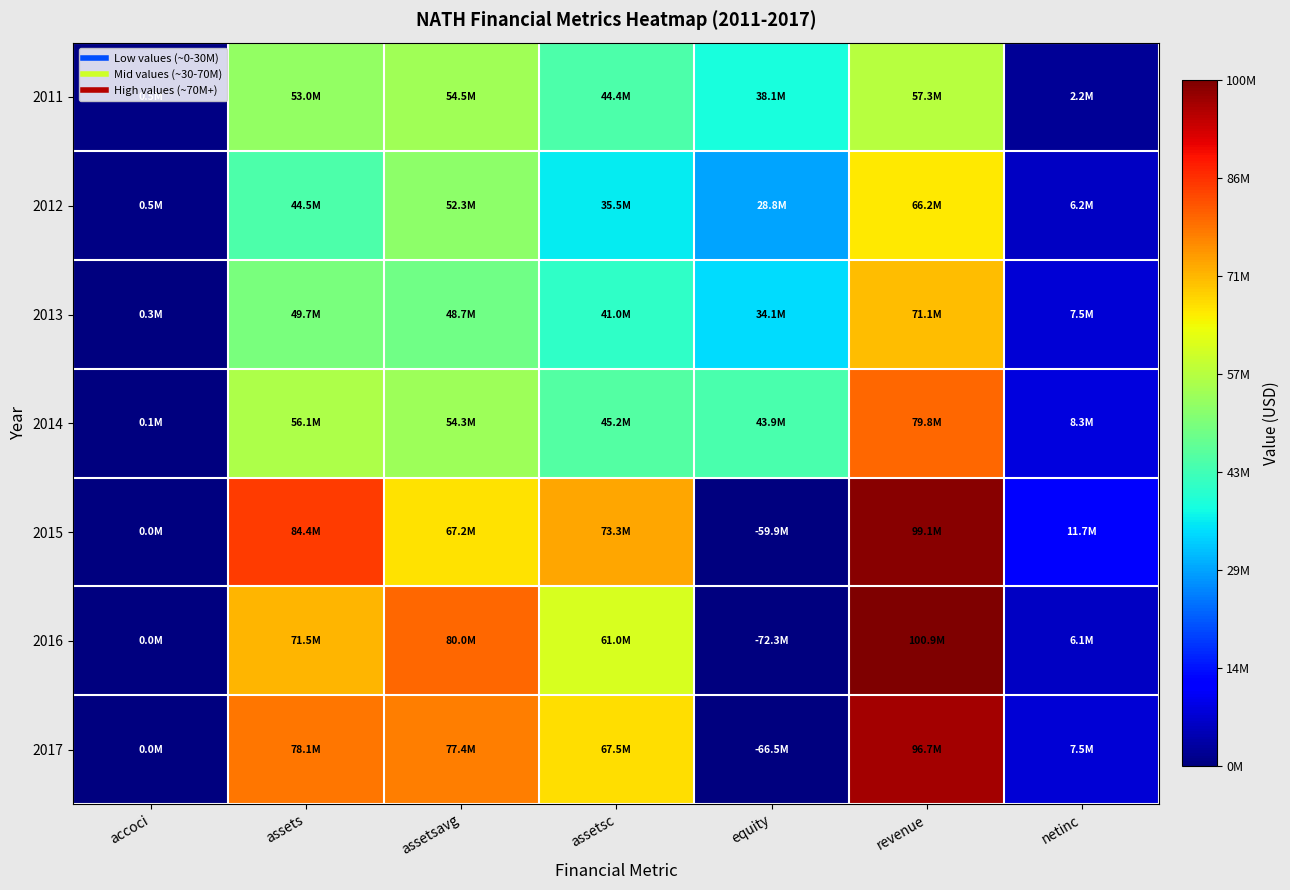

Reading left to right, transcribe all the data shown in this chart.

2011: accoci=481000	assets=52958000	assetsavg=54454250	assetsc=44419000	equity=38078000	revenue=57255000	netinc=2213000
2012: accoci=497000	assets=44520000	assetsavg=52274000	assetsc=35550000	equity=28837000	revenue=66222000	netinc=6158000
2013: accoci=329000	assets=49662000	assetsavg=48745750	assetsc=40988000	equity=34148000	revenue=71069000	netinc=7468000
2014: accoci=149000	assets=56135000	assetsavg=54280250	assetsc=45189000	equity=43897000	revenue=79752000	netinc=8327000
2015: accoci=47000	assets=84389000	assetsavg=67170750	assetsc=73337000	equity=0	revenue=99112000	netinc=11703000
2016: accoci=0	assets=71549000	assetsavg=79998250	assetsc=60979000	equity=0	revenue=100890000	netinc=6096000
2017: accoci=0	assets=78125000	assetsavg=77423250	assetsc=67535000	equity=0	revenue=96652000	netinc=7485000